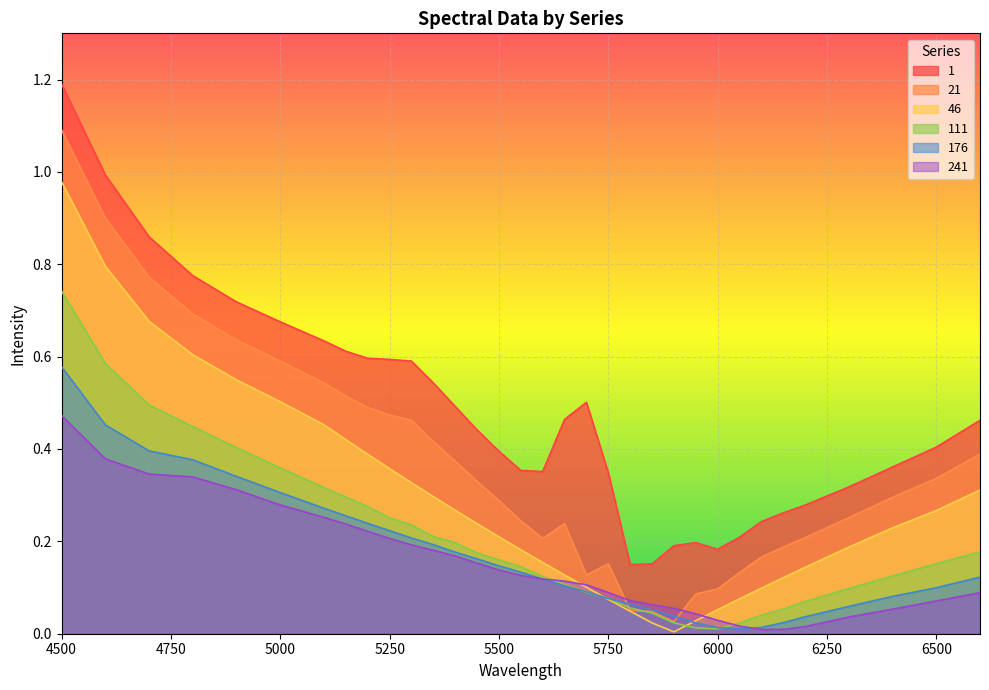

How many times do 21 and 176 cross each other?

2